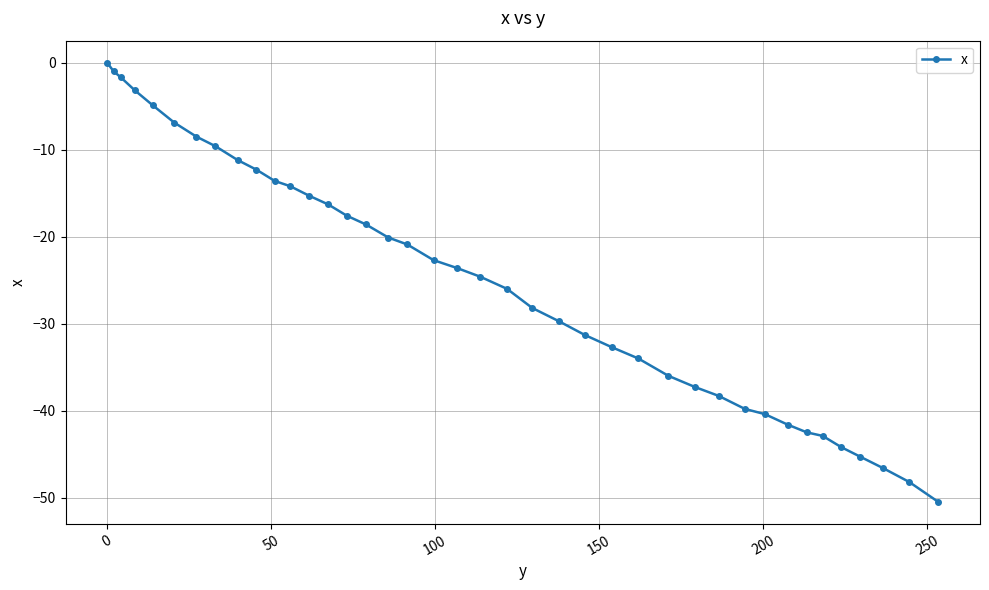

What is the value of the 31st point from the left?

-39.8